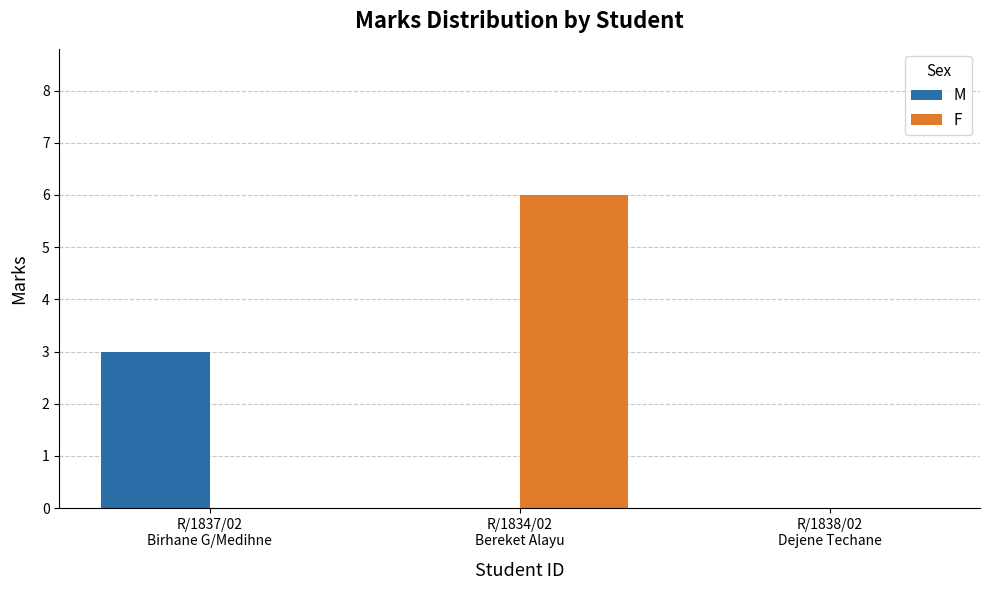

What is the greatest value displayed?

6